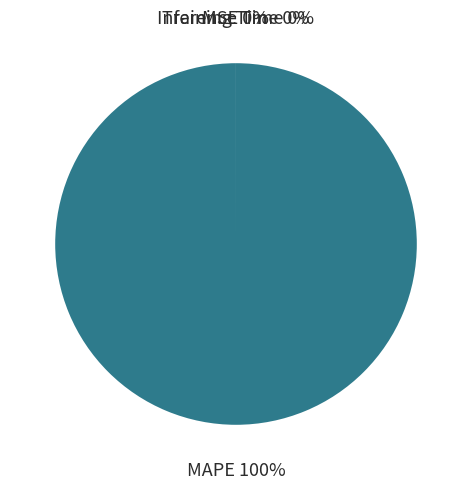

True or false: MAPE accounts for 100% of the total.

True